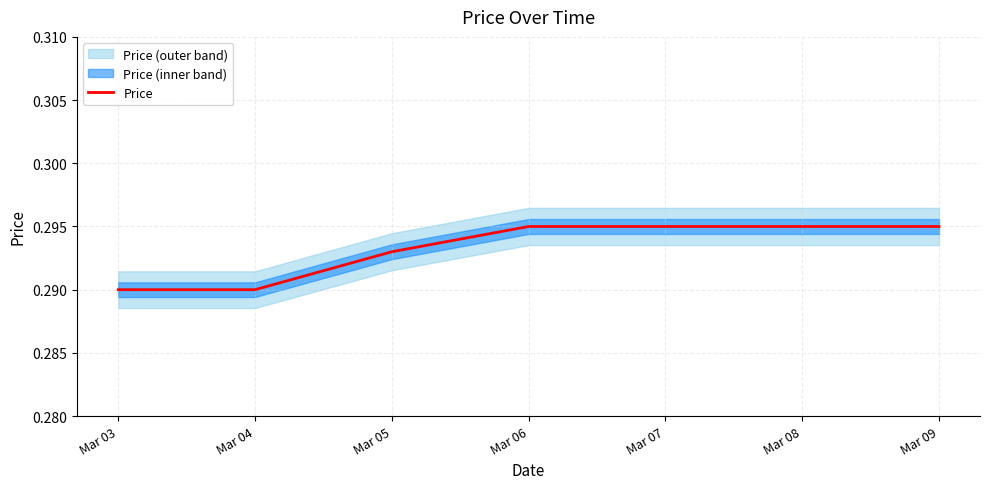

What is the sum of all values?

2.1